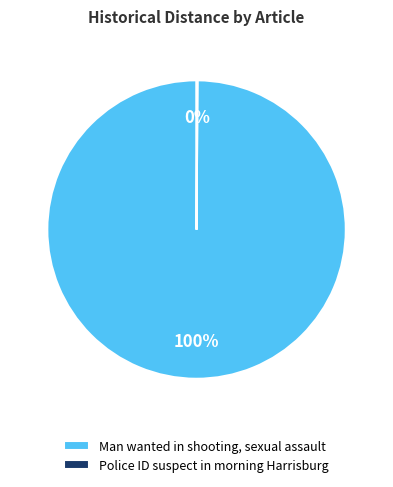

To the nearest percent, what percentage of the pie is Man wanted in shooting, sexual assault?

100%